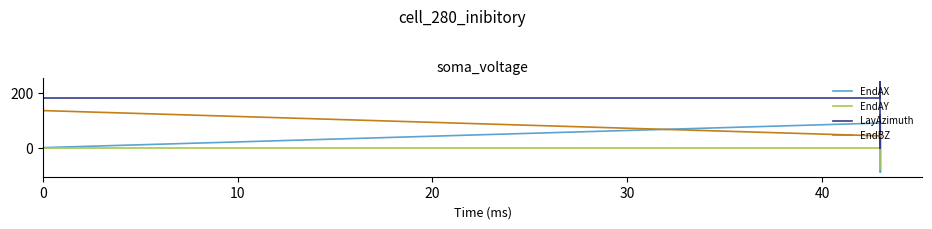

At which label does EndAX first exceed 0?

10